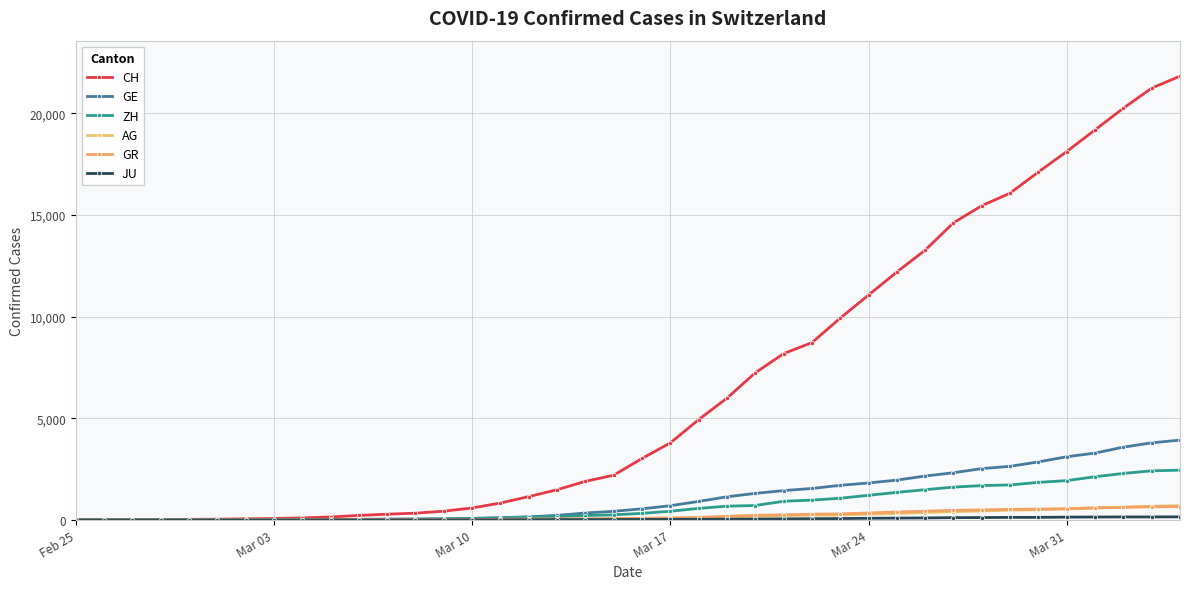

What is the maximum value for AG?

702